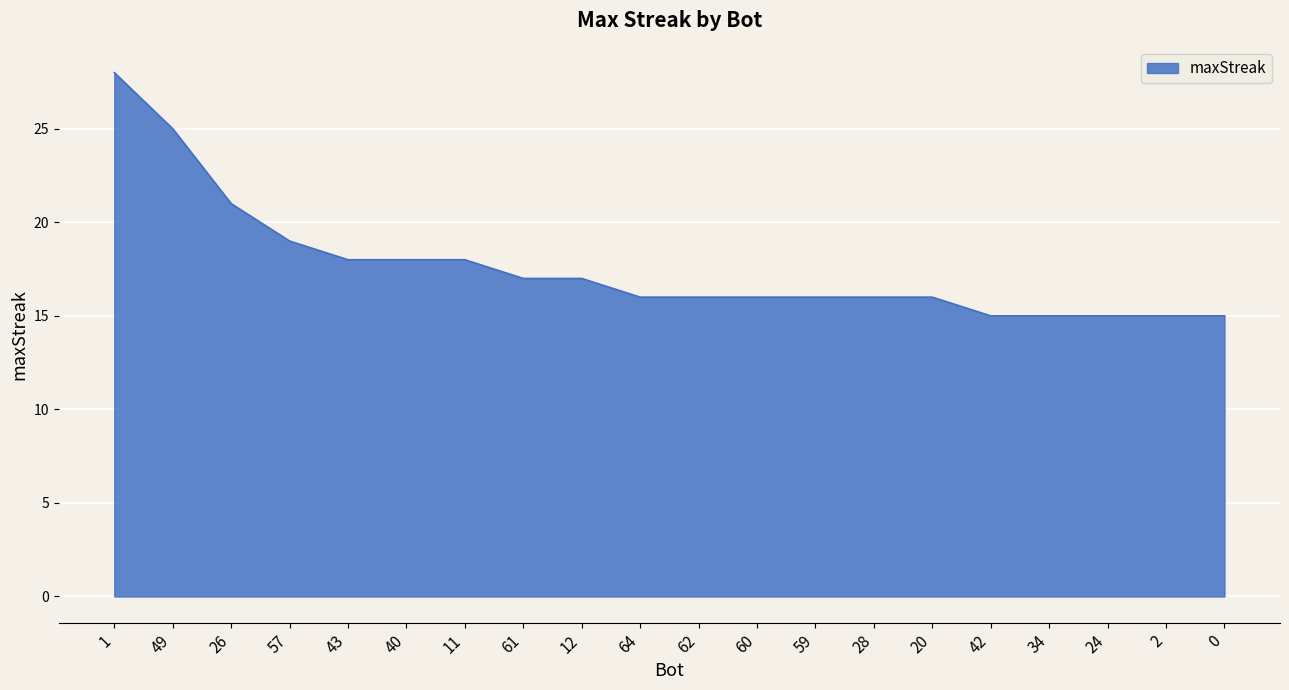

Is it true that the value at 61 is 7?

False